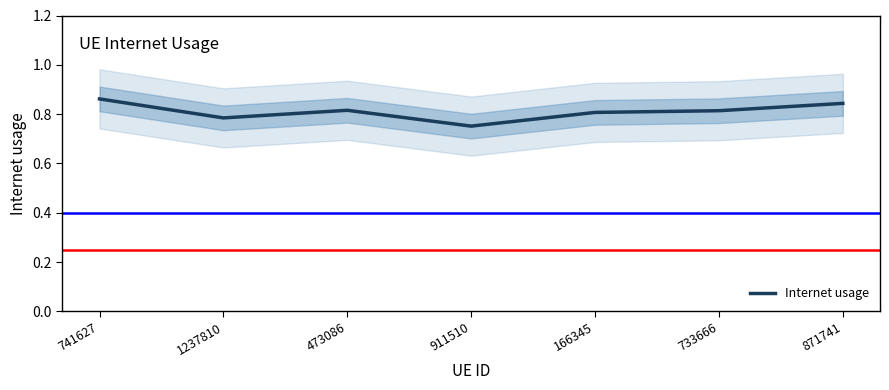

What is the smallest value displayed?

0.8